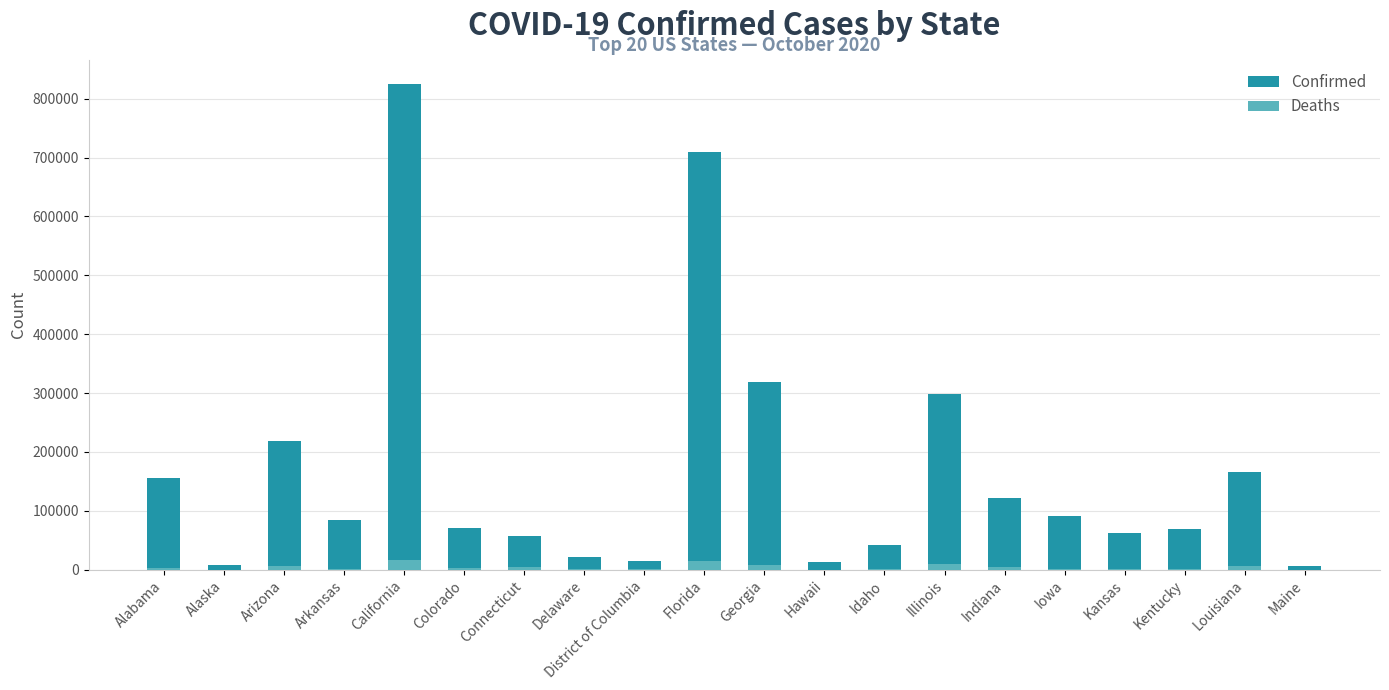

What is the label of the 10th bar from the left?

Florida